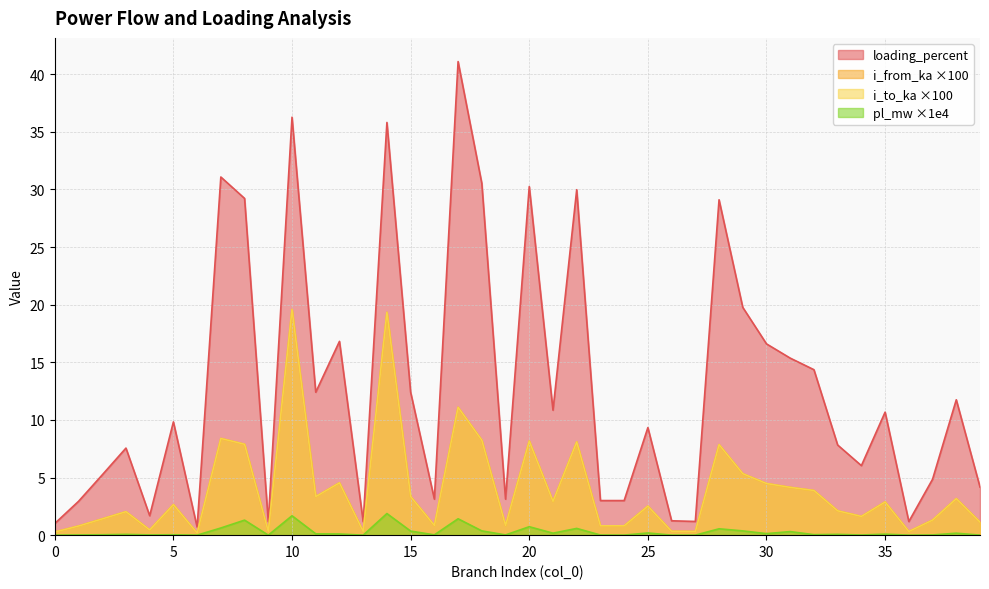

What are all the series names shown in the legend?

loading_percent, i_from_ka ×100, i_to_ka ×100, pl_mw ×1e4